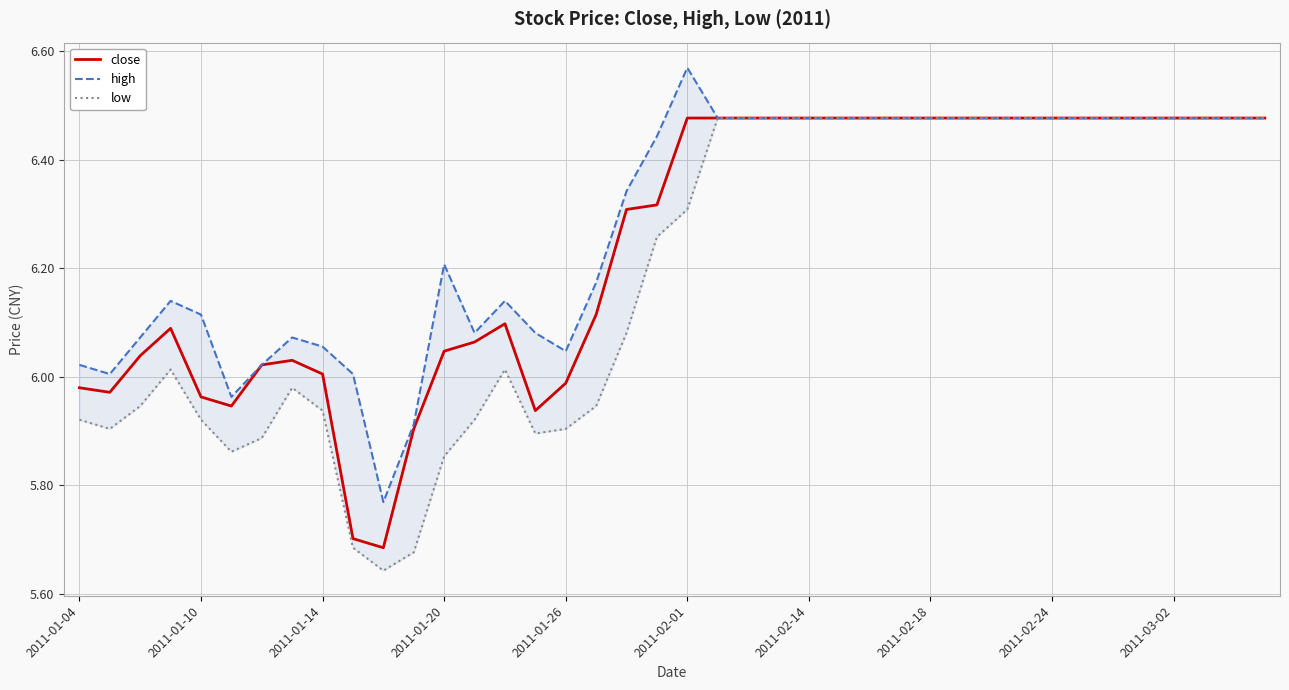

At which category is the sum across all series the highest?

21